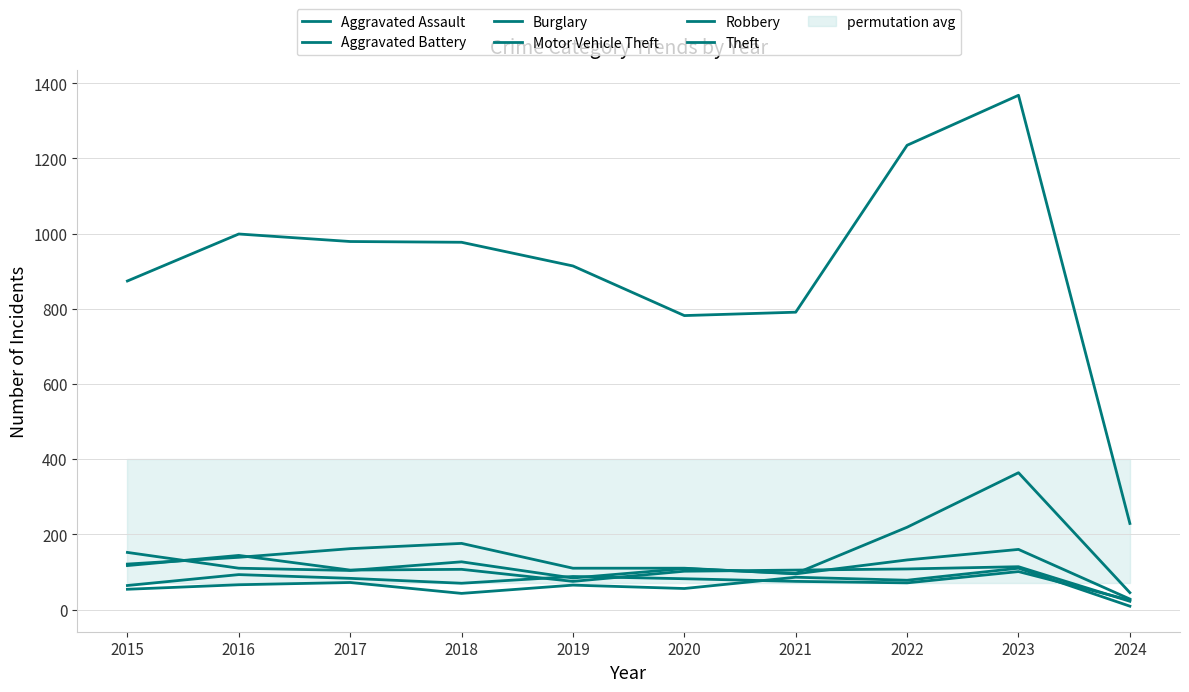

Reading left to right, extract all data points from this chart.

Aggravated Assault: 2015=54	2016=66	2017=72	2018=43	2019=65	2020=56	2021=86	2022=78	2023=110	2024=9
Aggravated Battery: 2015=64	2016=93	2017=83	2018=70	2019=88	2020=82	2021=75	2022=71	2023=101	2024=25
Burglary: 2015=121	2016=139	2017=162	2018=176	2019=110	2020=110	2021=95	2022=132	2023=160	2024=28
Motor Vehicle Theft: 2015=152	2016=110	2017=104	2018=127	2019=84	2020=109	2021=96	2022=219	2023=364	2024=45
Robbery: 2015=117	2016=144	2017=105	2018=107	2019=75	2020=102	2021=105	2022=108	2023=114	2024=22
Theft: 2015=874	2016=999	2017=979	2018=977	2019=914	2020=782	2021=791	2022=1235	2023=1368	2024=229